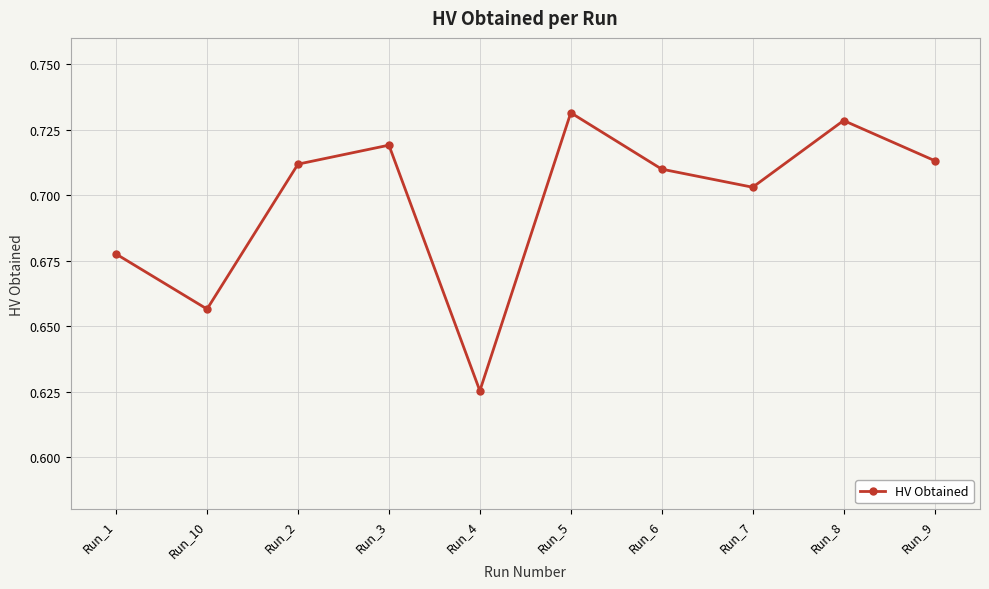

Does the chart display data point markers on the line(s)?

Yes